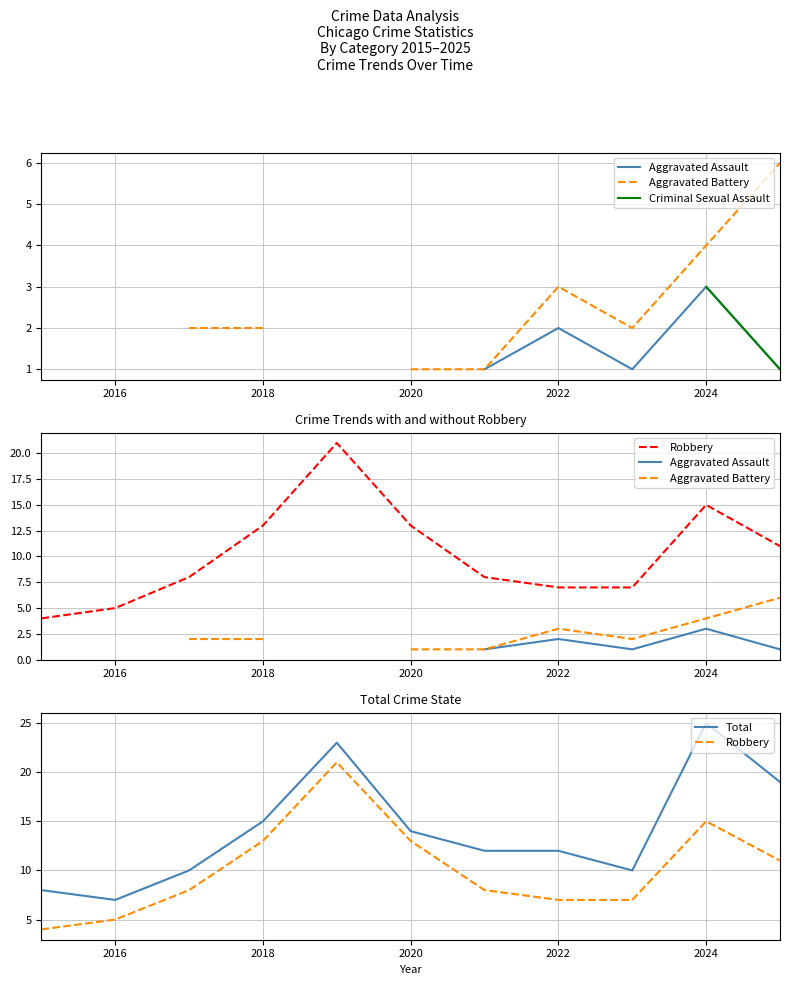

What is the label of the 10th point from the right?

2016